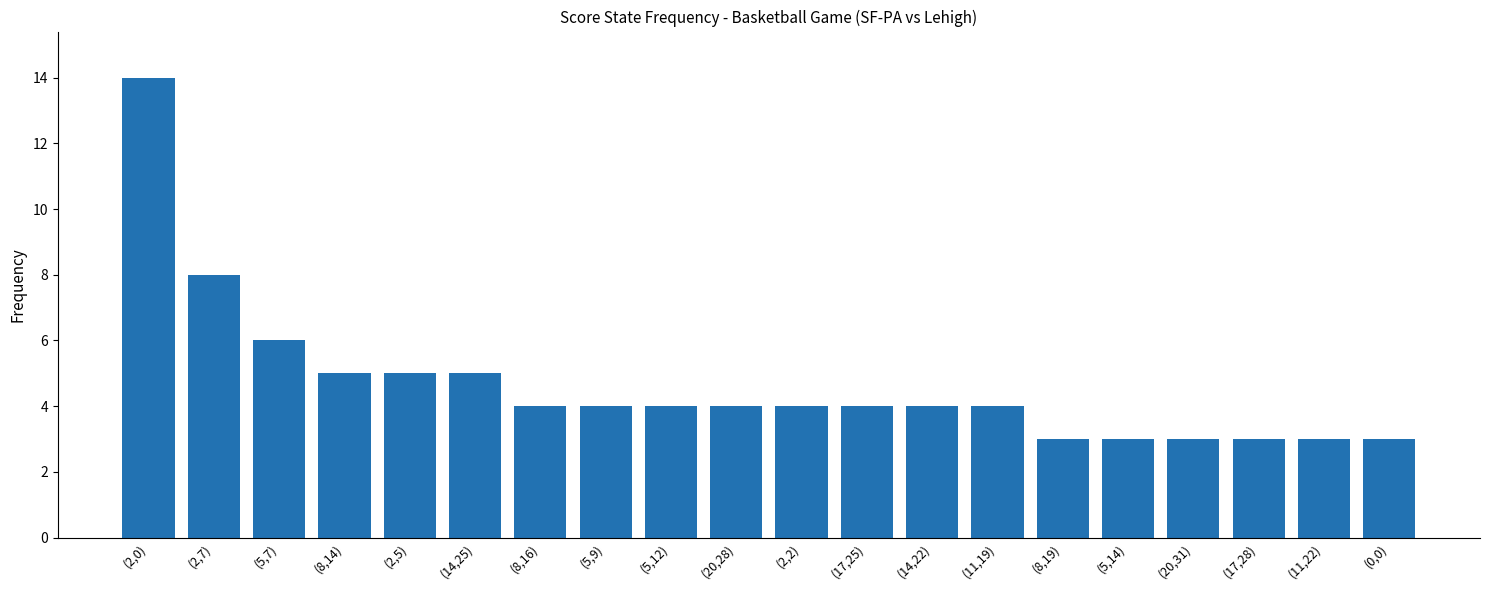

What is the difference between the maximum and minimum values?

11